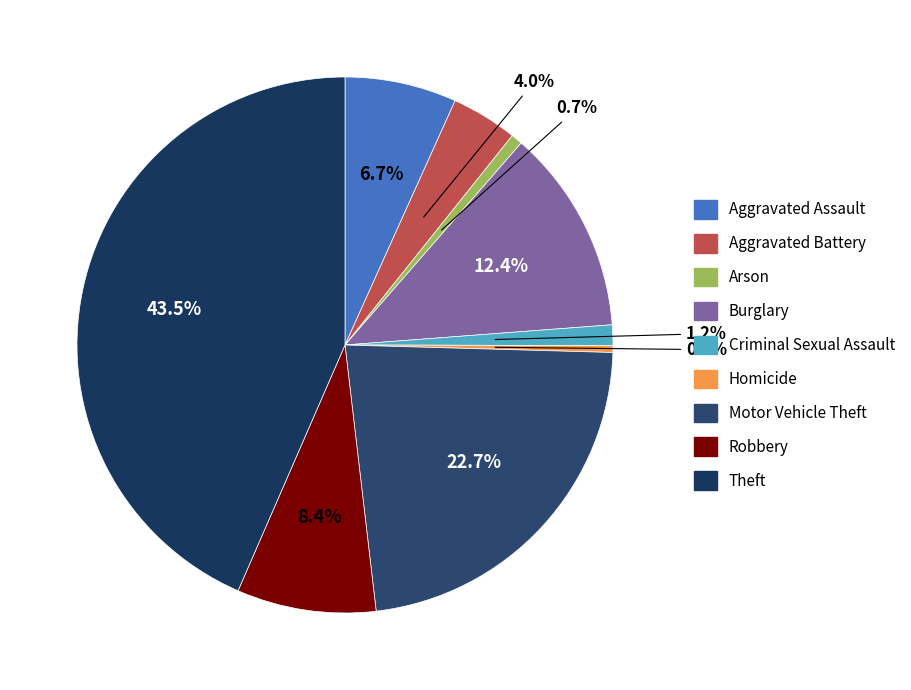

To the nearest percent, what is the combined percentage of Aggravated Battery and Aggravated Assault?

11%